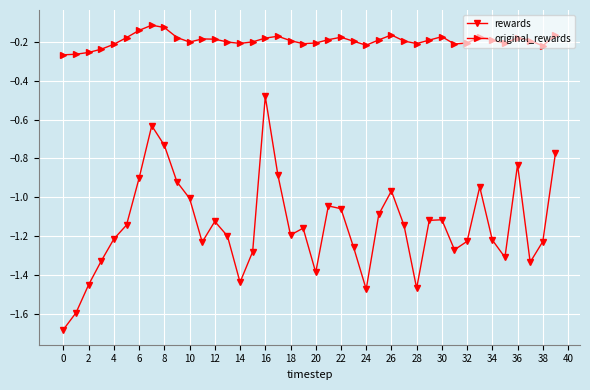

How many interior local valleys does the rewards series have?

9